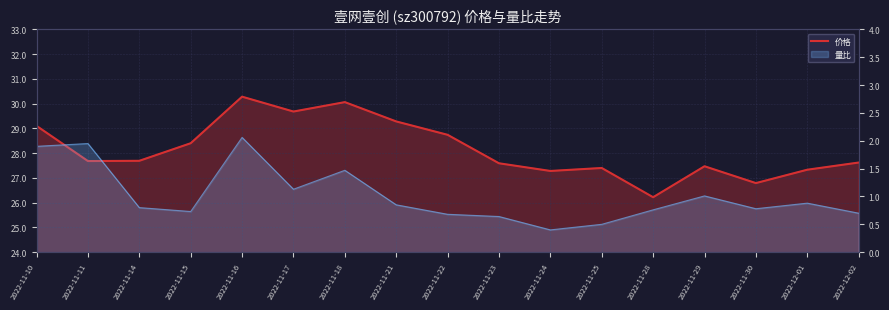

What is the label of the 12th point from the left?

2022-11-25